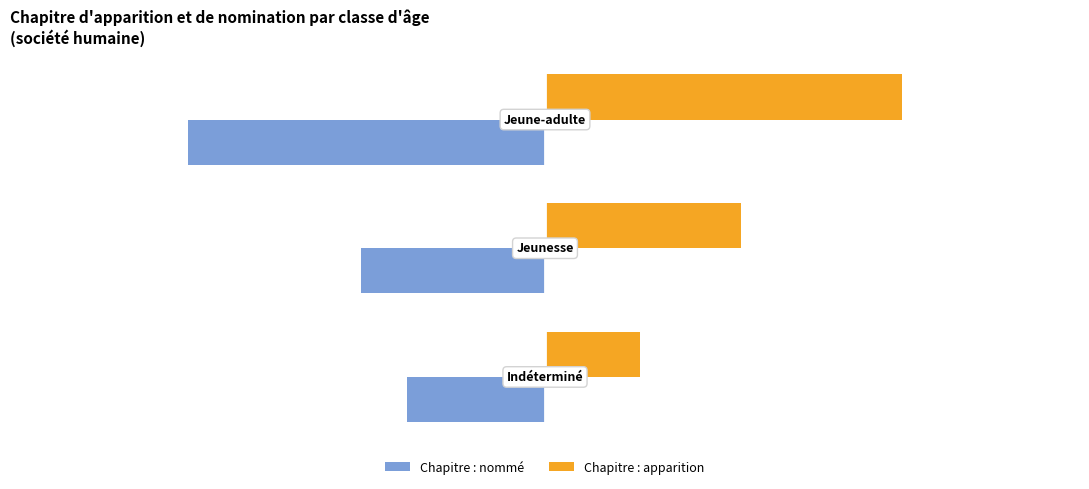

List the series in order of their overall mean, highest first.

Chapitre : apparition, Chapitre : nommé